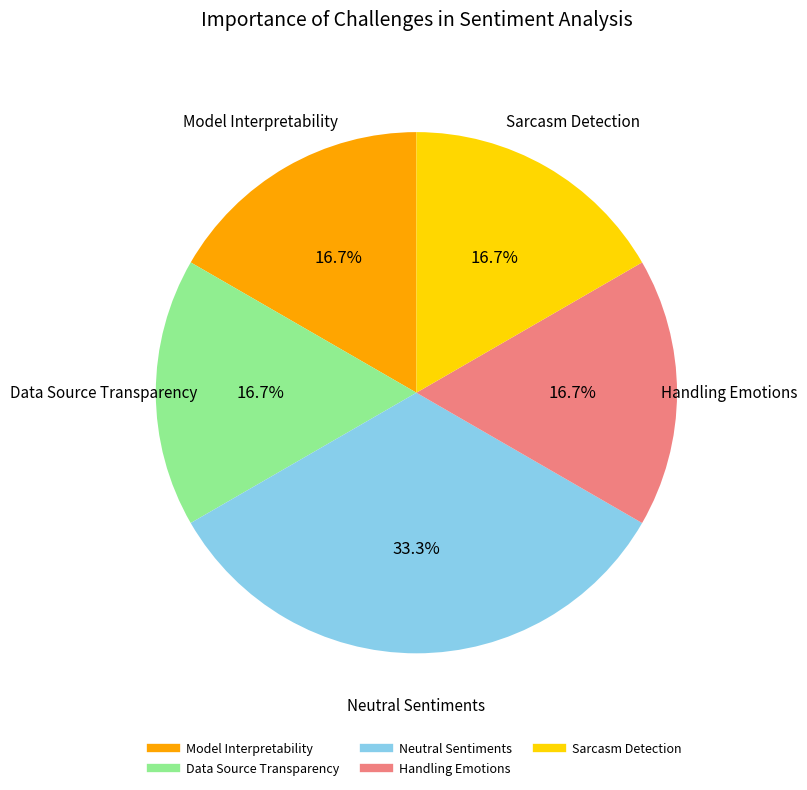

Is there a majority slice in this chart?

No